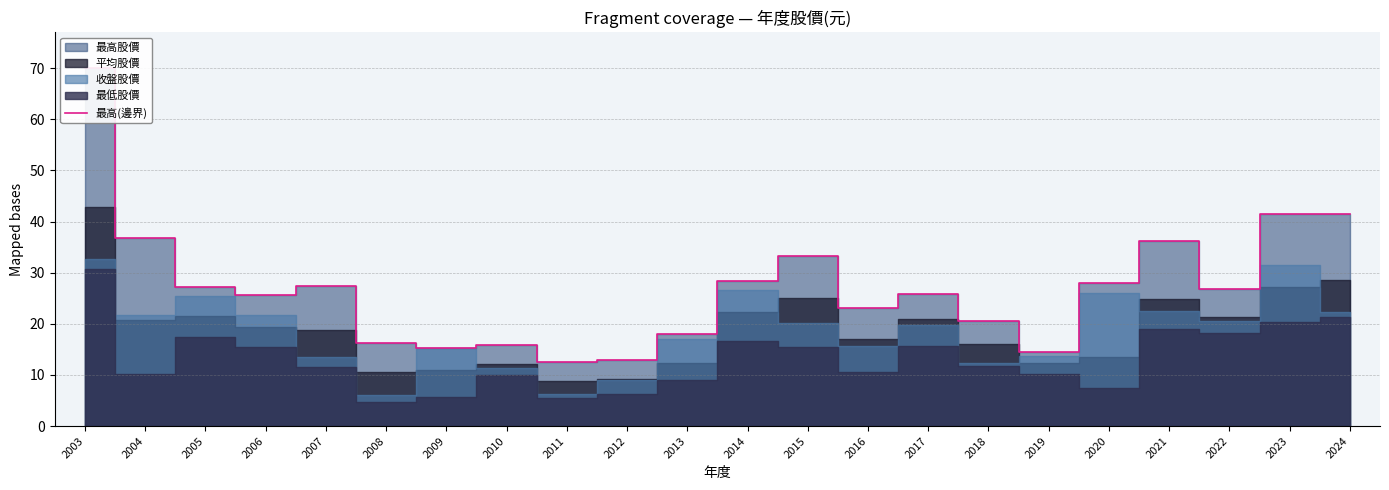

What is the maximum value shown in the chart?

70.0